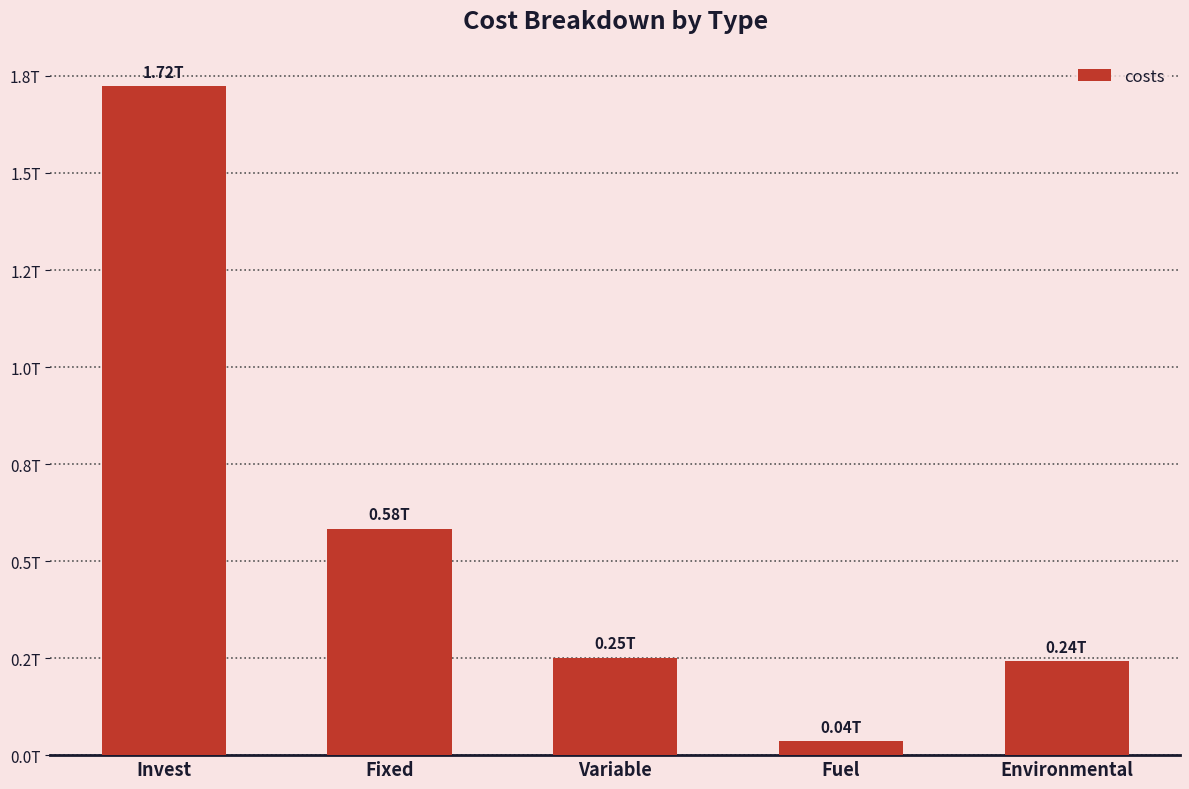

What position from the right is Invest?

5